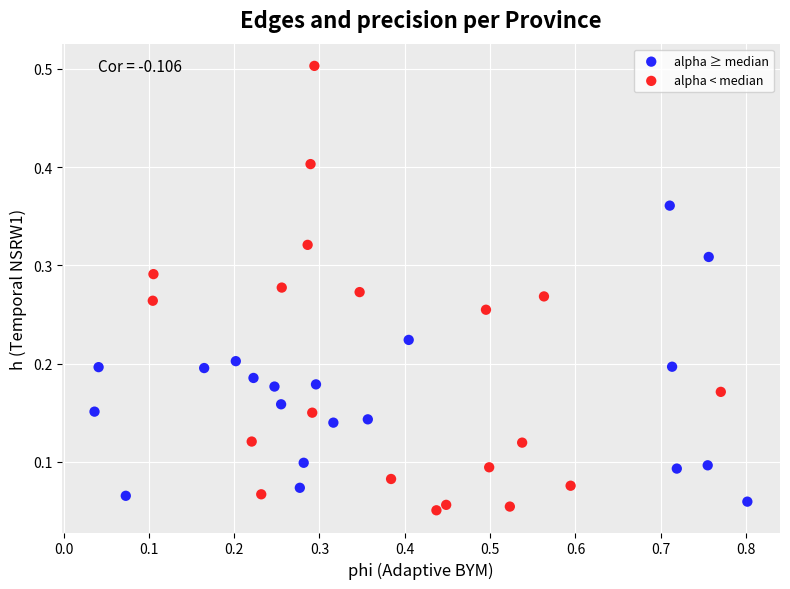

Which series has the widest spread of Y values?

alpha < median